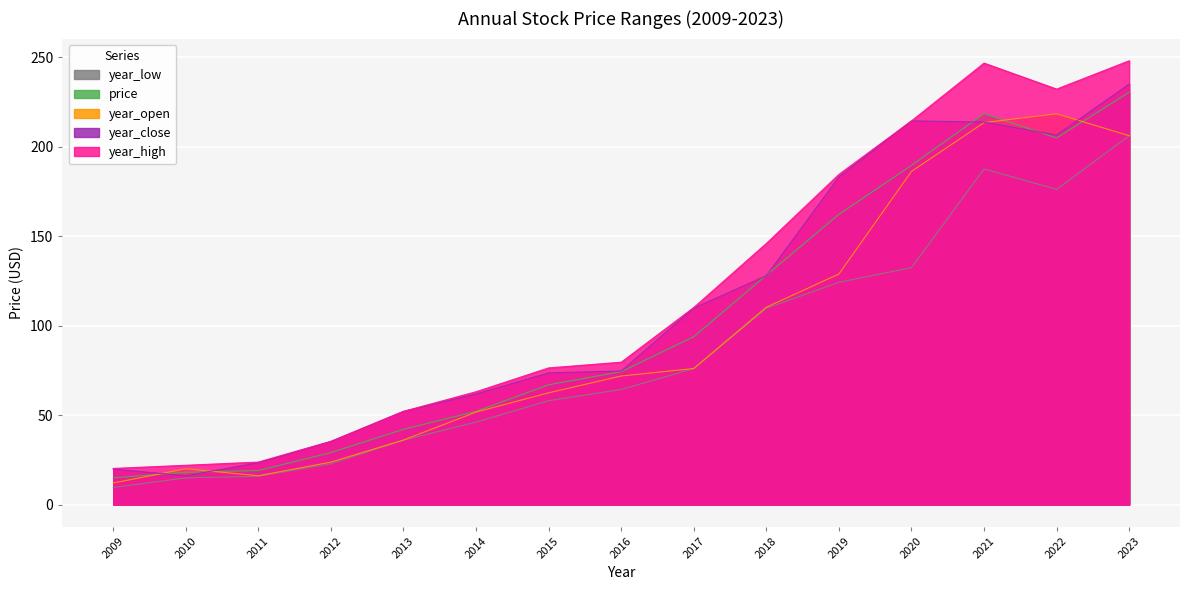

Is it true that year_high equals 287.6 at 2019?

False